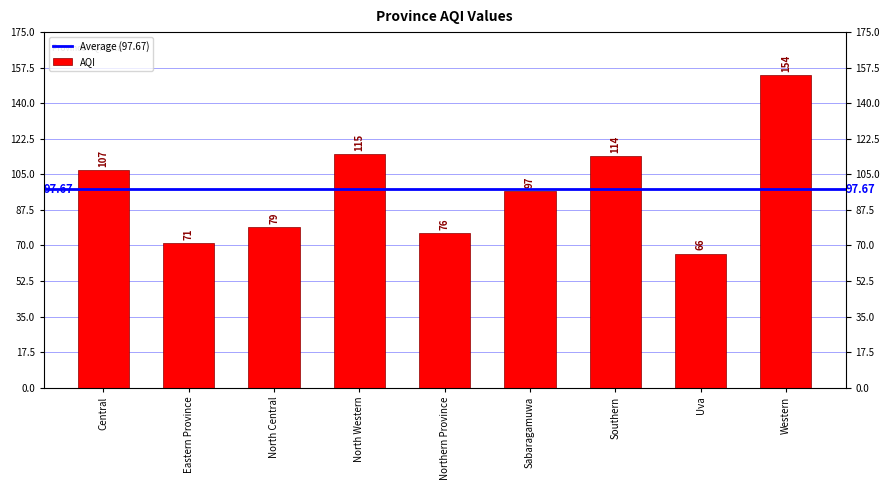

What is the average value?

98